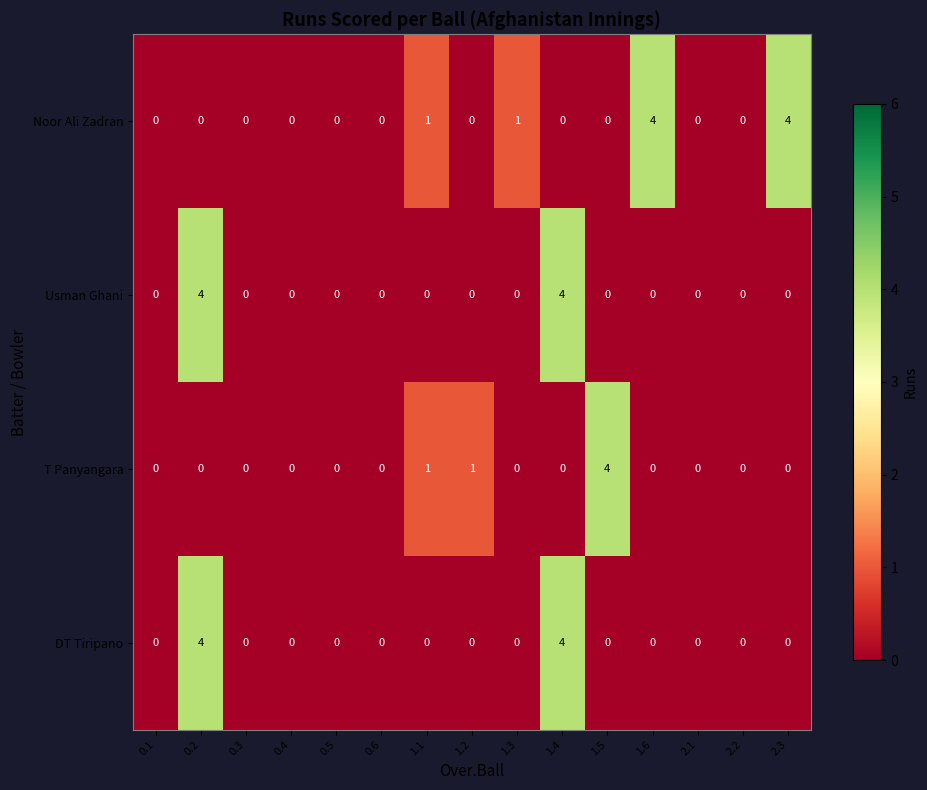

At how many categories does at least one series exceed 2?

5